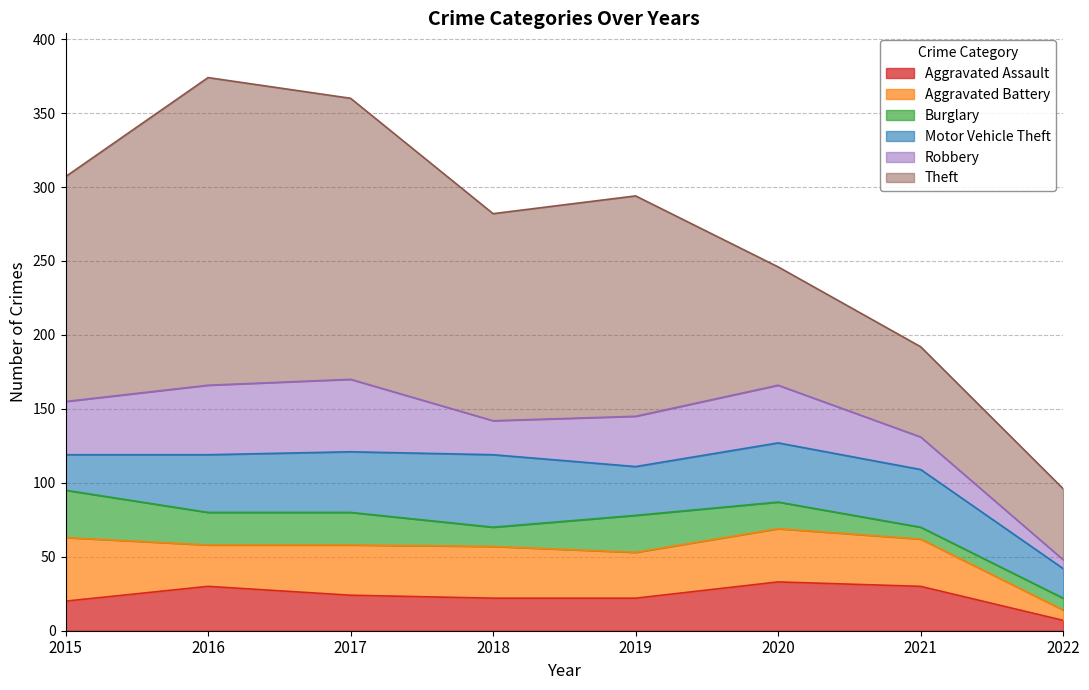

Rank the series by their maximum value, from lowest to highest.

Burglary, Aggravated Assault, Aggravated Battery, Motor Vehicle Theft, Robbery, Theft